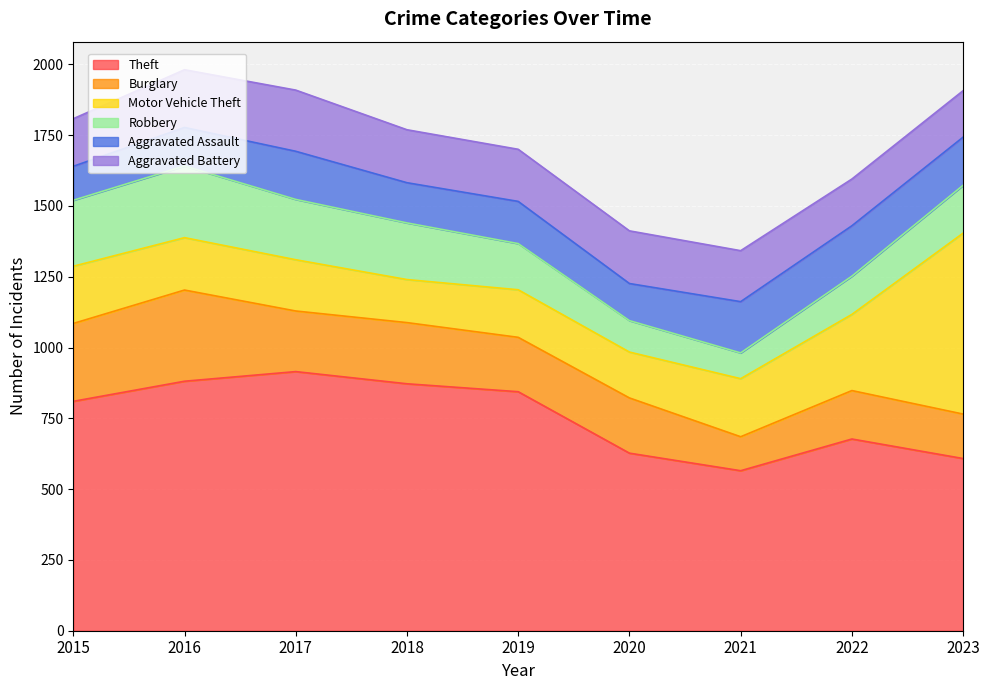

Reading right to left, transcribe all the data shown in this chart.

Theft: 2023=608	2022=677	2021=565	2020=627	2019=844	2018=872	2017=915	2016=881	2015=810
Burglary: 2023=157	2022=171	2021=120	2020=195	2019=192	2018=216	2017=214	2016=322	2015=275
Motor Vehicle Theft: 2023=639	2022=269	2021=205	2020=162	2019=168	2018=152	2017=181	2016=185	2015=202
Robbery: 2023=169	2022=135	2021=91	2020=111	2019=163	2018=200	2017=213	2016=253	2015=233
Aggravated Assault: 2023=170	2022=178	2021=181	2020=131	2019=149	2018=142	2017=170	2016=136	2015=120
Aggravated Battery: 2023=164	2022=165	2021=180	2020=186	2019=184	2018=187	2017=216	2016=204	2015=168